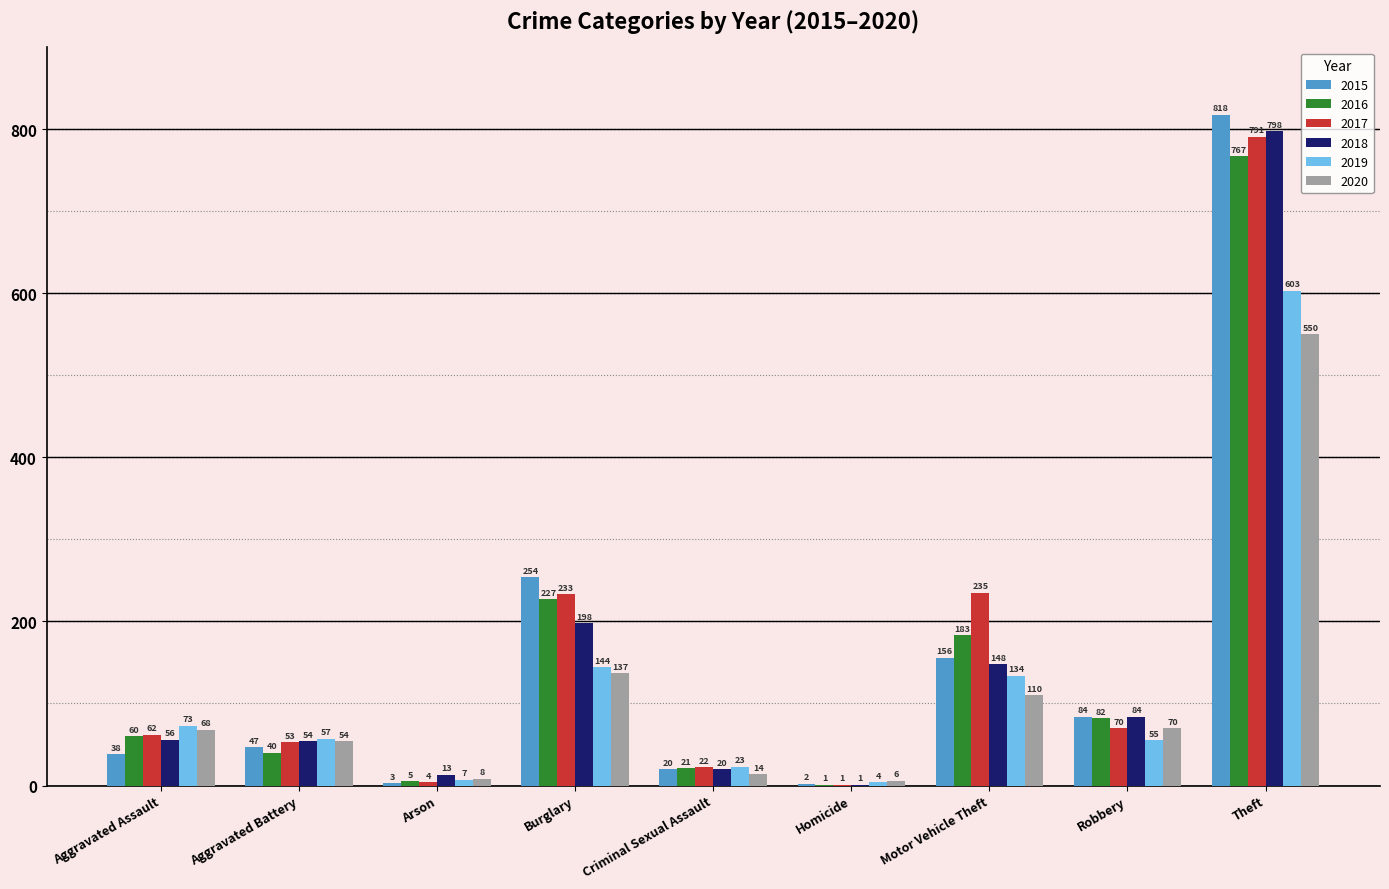

At which label is 2015 closest to 410?

Burglary